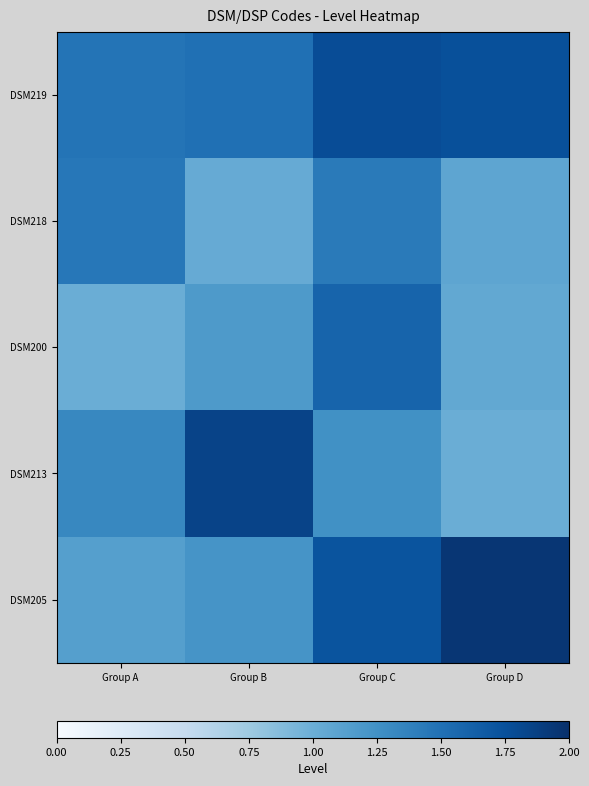

Which has a higher value, Group C or Group A?

Group C